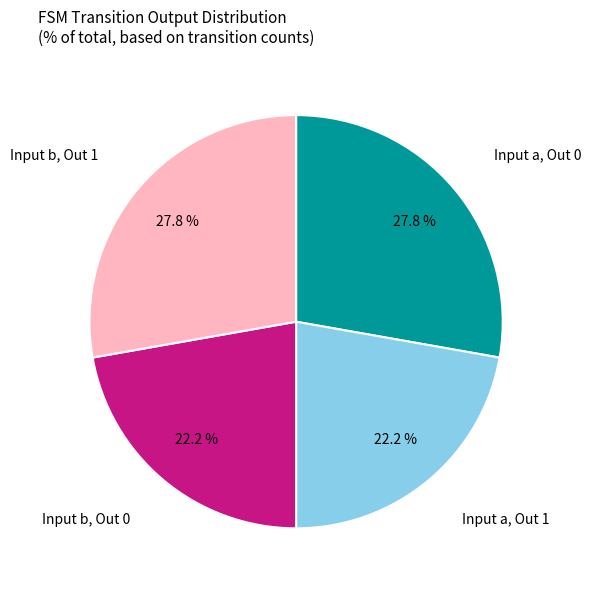

Is there a majority slice in this chart?

No